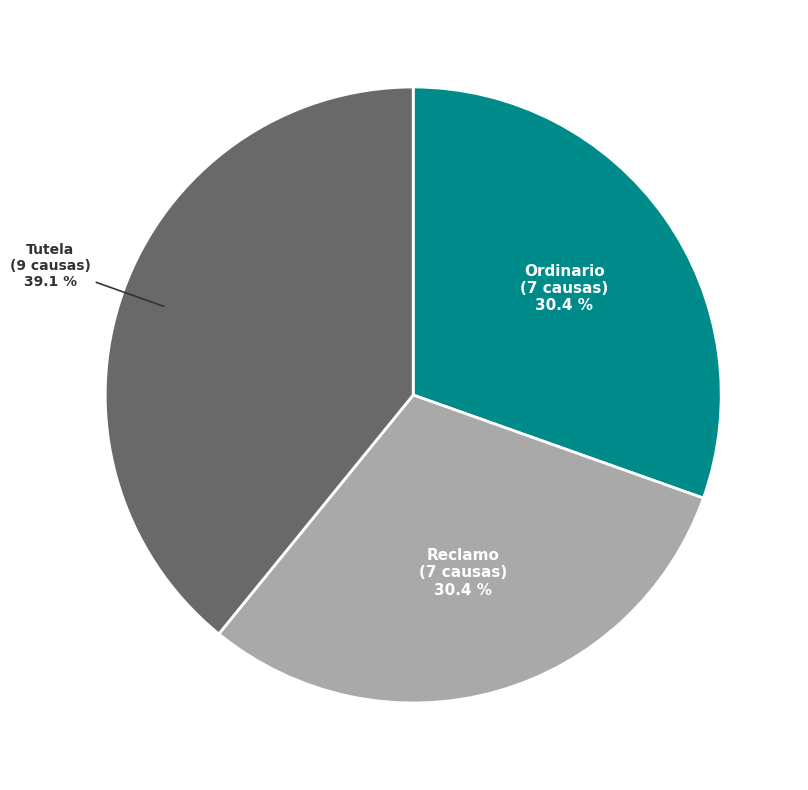

Does any single category account for the majority?

No